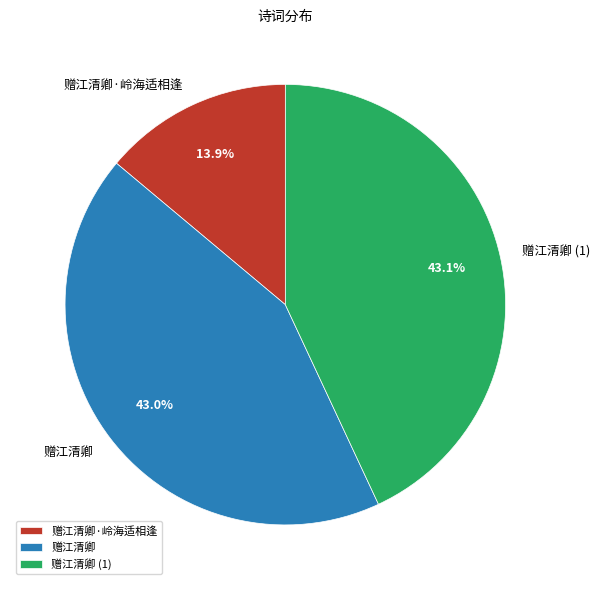

To the nearest percent, what percentage of the pie is 赠江清卿?

43%